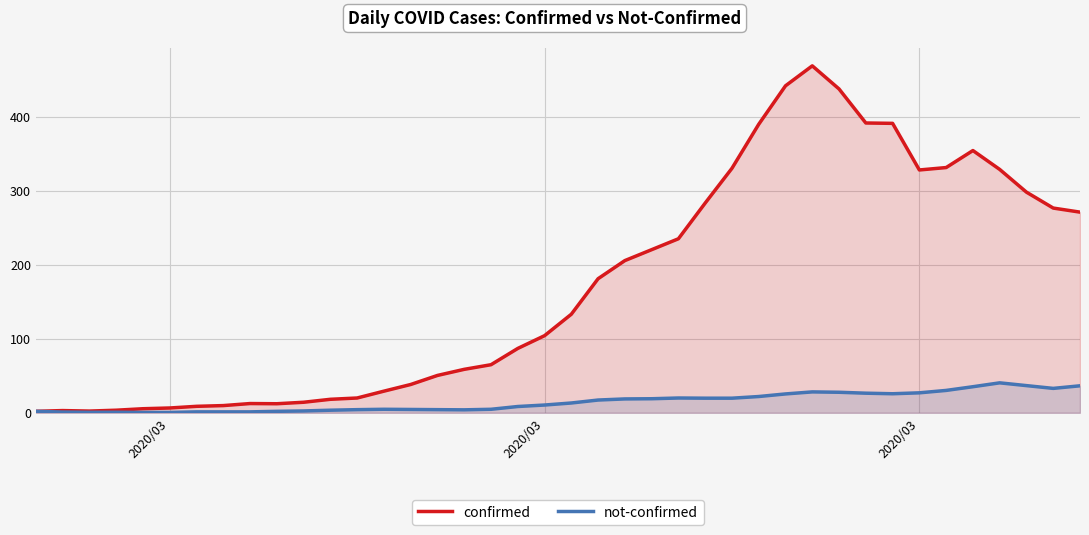

In not-confirmed, how many points are higher than both neighbors (excluding endpoints)?

5